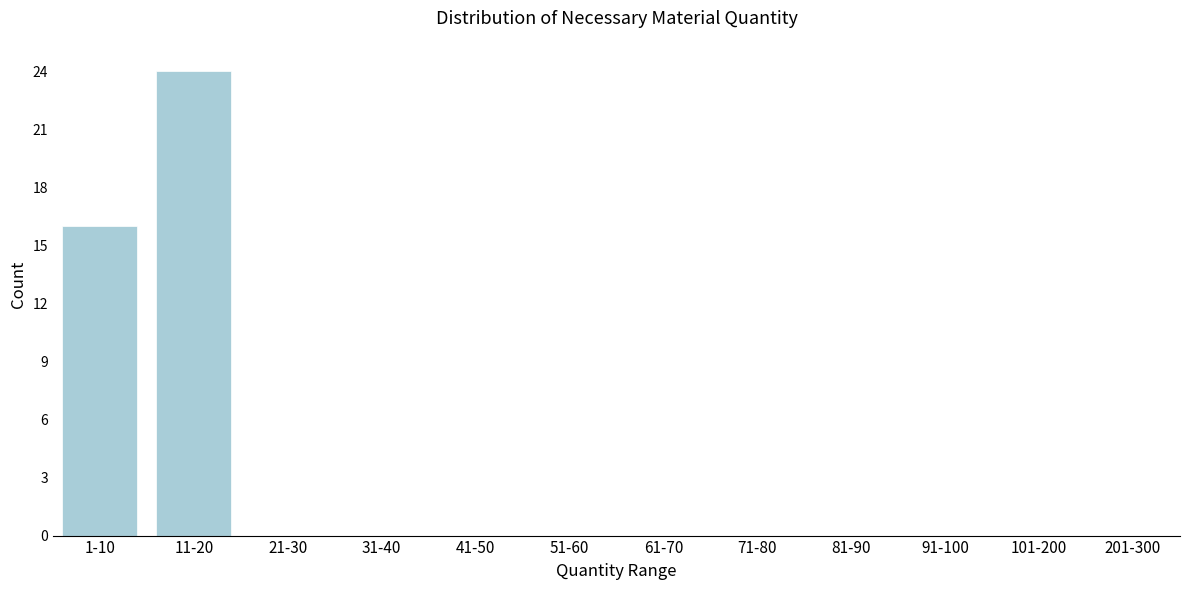

Reading right to left, what are all the values shown in this chart?

201-300=0	101-200=0	91-100=0	81-90=0	71-80=0	61-70=0	51-60=0	41-50=0	31-40=0	21-30=0	11-20=24	1-10=16